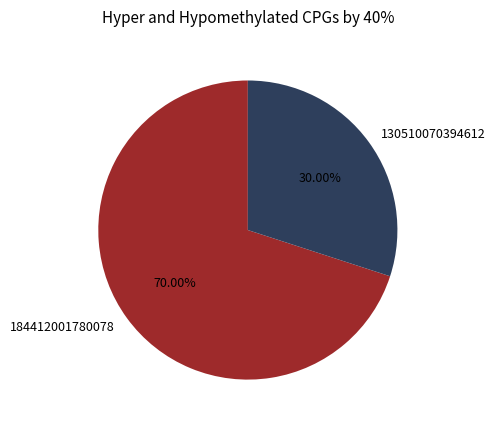

What percentage is the 184412001780078 slice, to the nearest percent?

70%